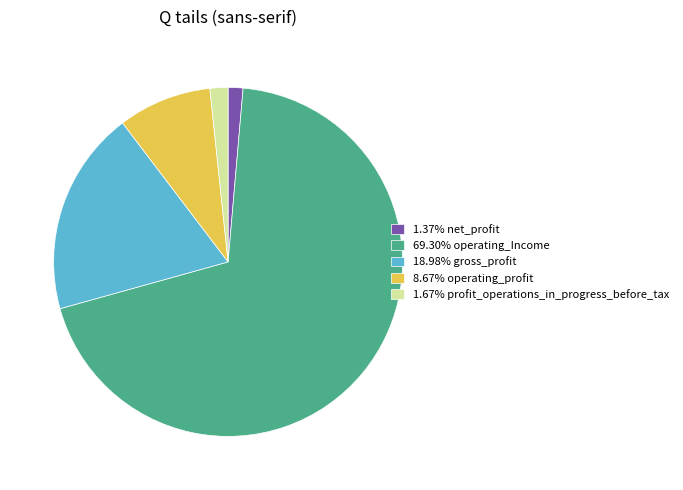

Approximately how many times larger is the value at 1.37% net_profit compared to 1.67% profit_operations_in_progress_before_tax?

0.8